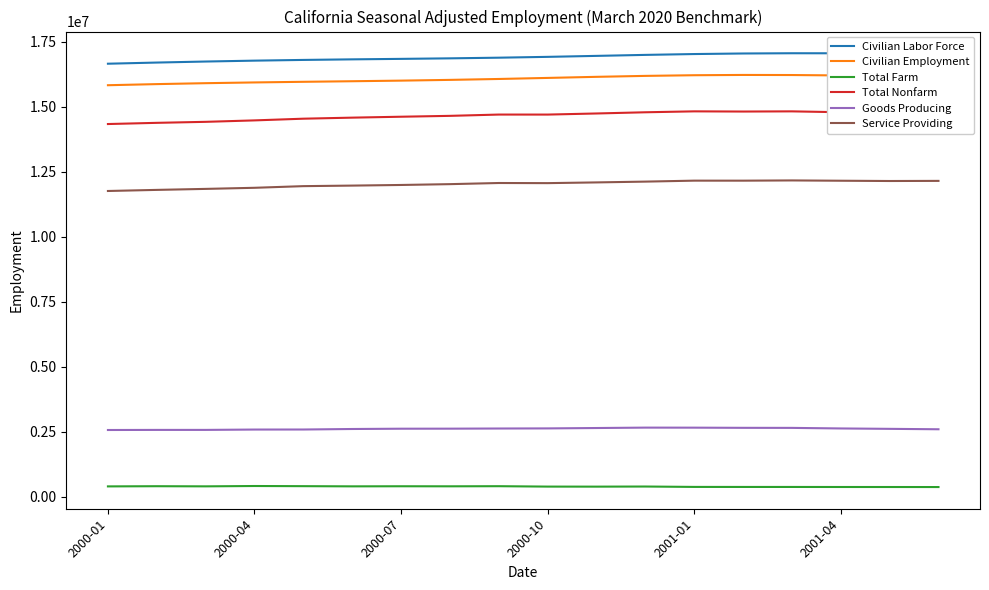

What is the maximum value shown in the chart?

17067500